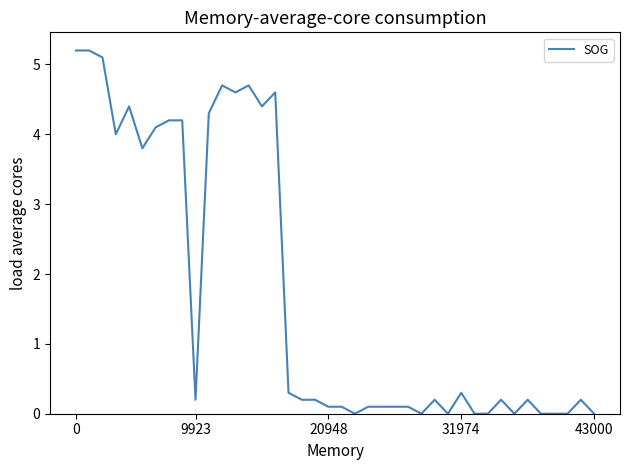

Reading right to left, transcribe all the data shown in this chart.

0.0	0.2	0.0	0.0	0.0	0.2	0.0	0.2	0.0	0.0	0.3	0.0	0.2	0.0	0.1	0.1	0.1	0.1	0.0	0.1	0.1	0.2	0.2	0.3	4.6	4.4	4.7	4.6	4.7	4.3	0.2	4.2	4.2	4.1	3.8	4.4	4.0	5.1	5.2	5.2